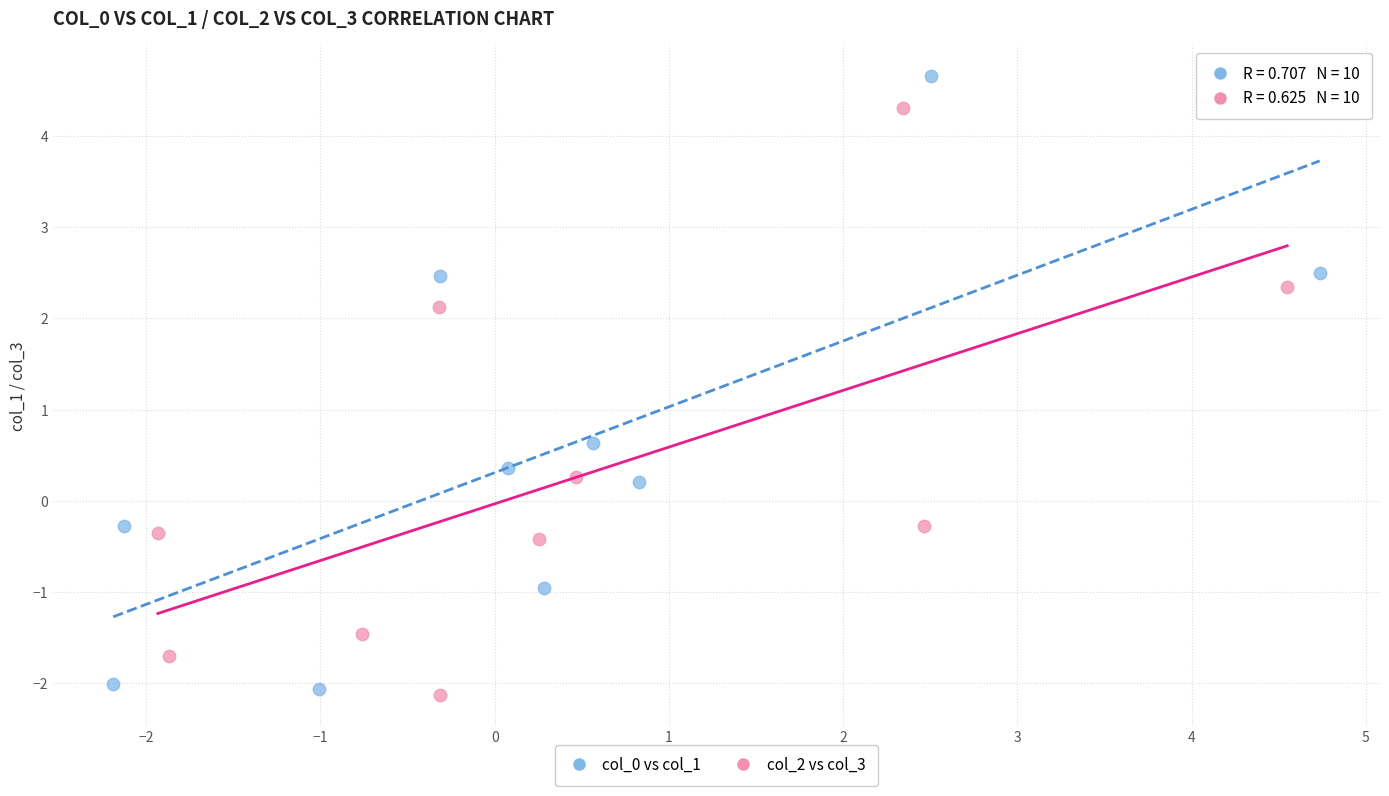

Which series contains the highest Y value?

col_0 vs col_1